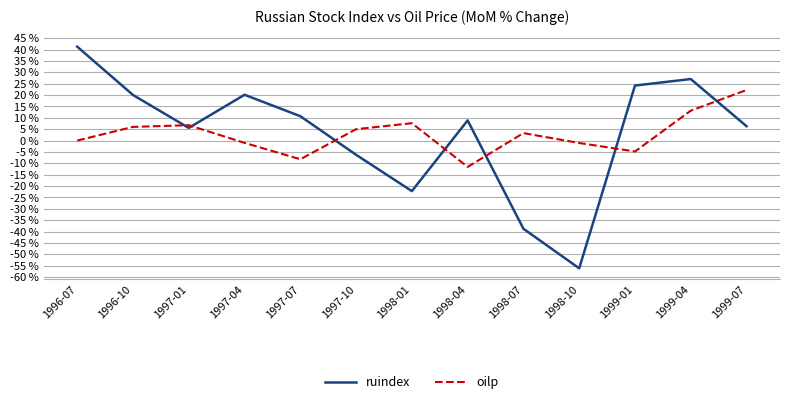

What is the difference between the maximum and minimum values in the ruindex series?

97.4